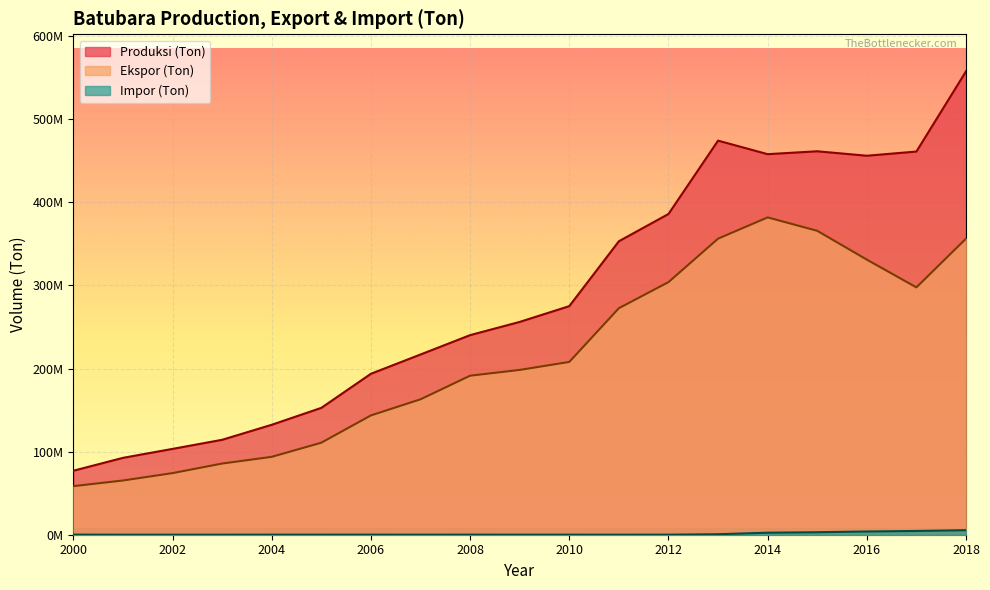

At which category does Produksi (Ton) reach its first local peak?

2013